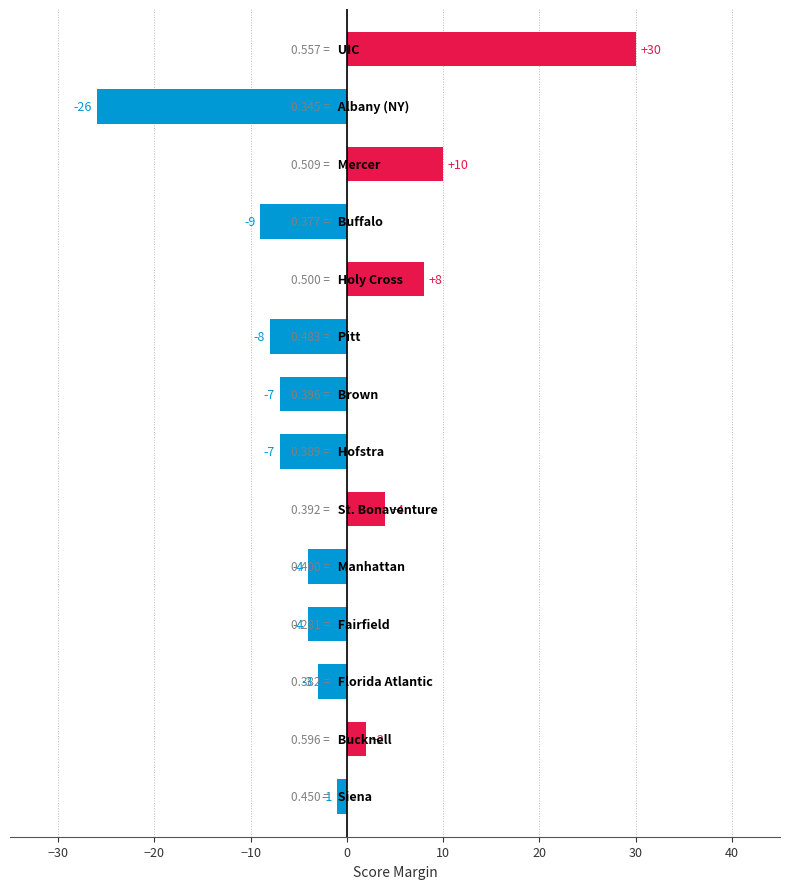

What is the difference between the maximum and minimum values?

56